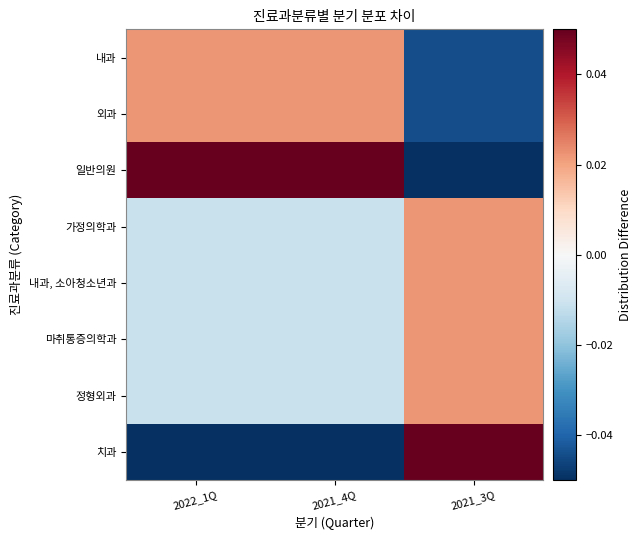

Which category has the lowest value across all series?

2021_3Q